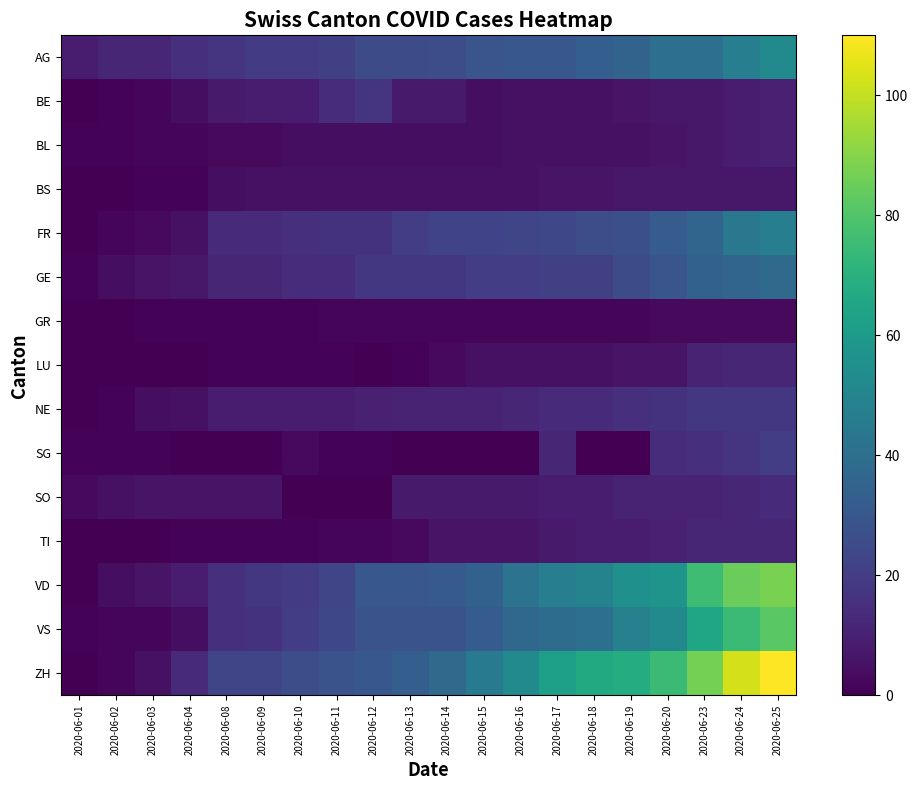

Which series has the largest total across all categories?

ZH